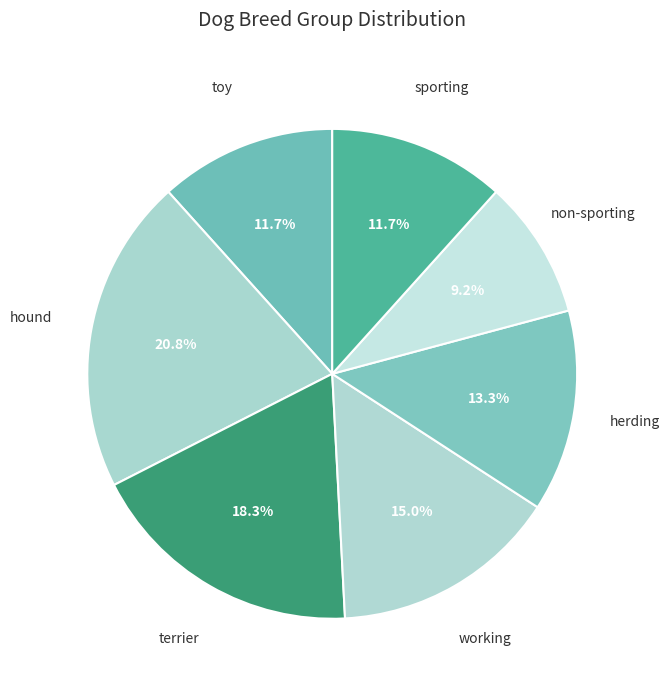

Which category has the smallest portion of the pie?

non-sporting